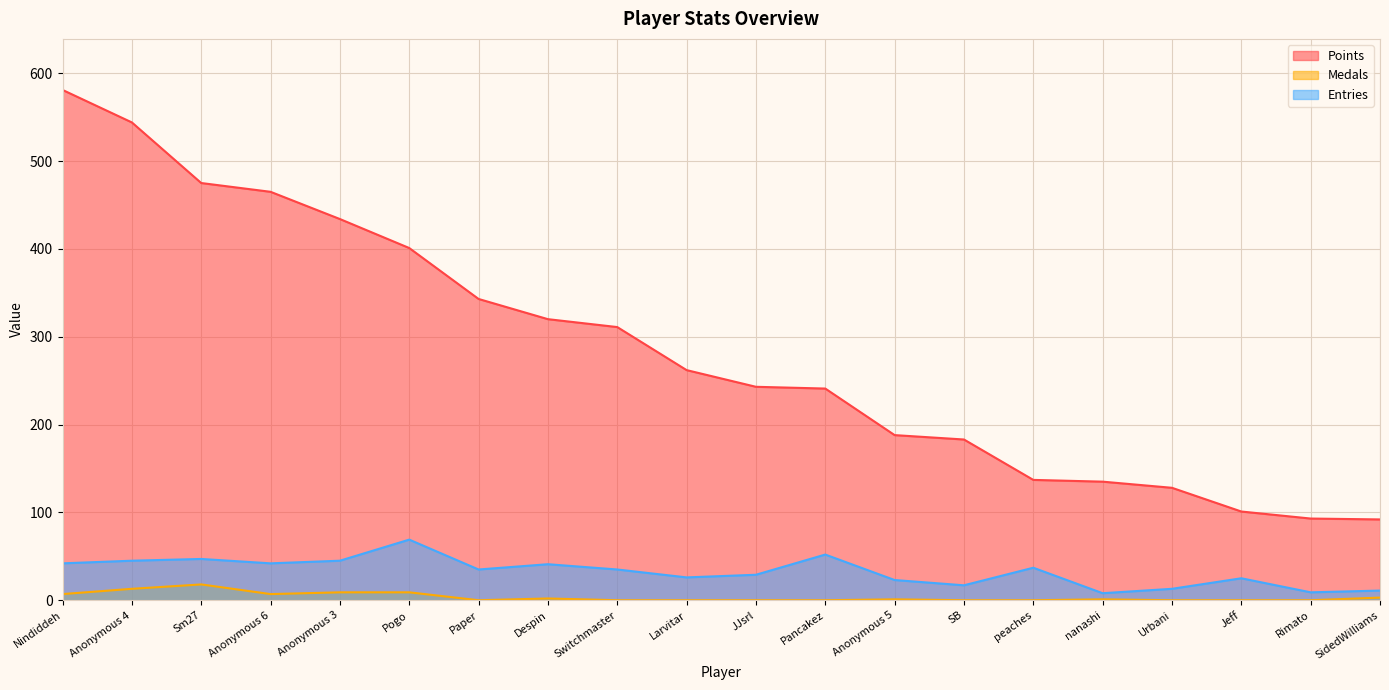

Is the value of Points at SidedWilliams greater than the value of Medals at Jeff?

Yes